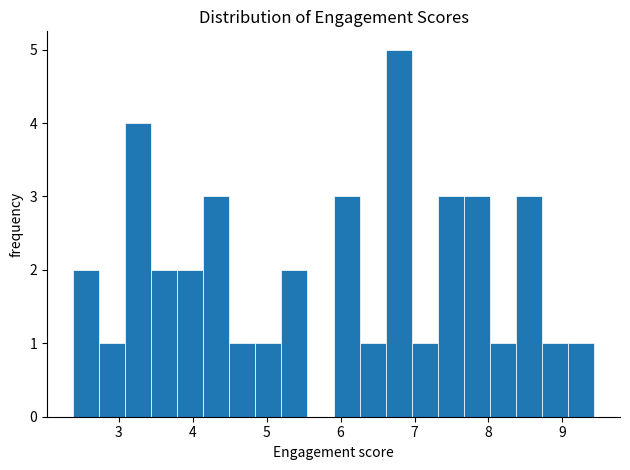

Around what value on the x-axis is the tallest bar? Give the approximate position of its centre, as read against the axis.

6.8